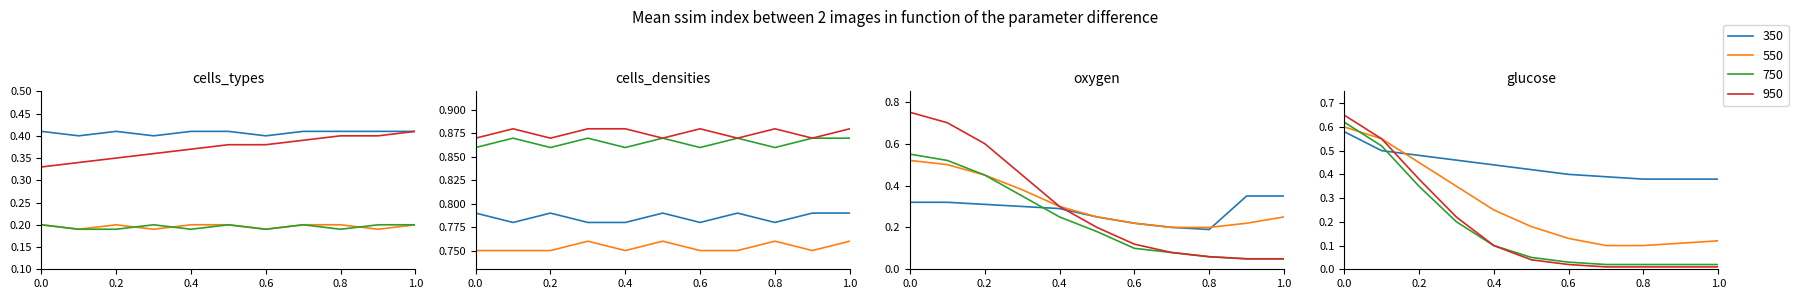

Count the number of categories in the chart.

11